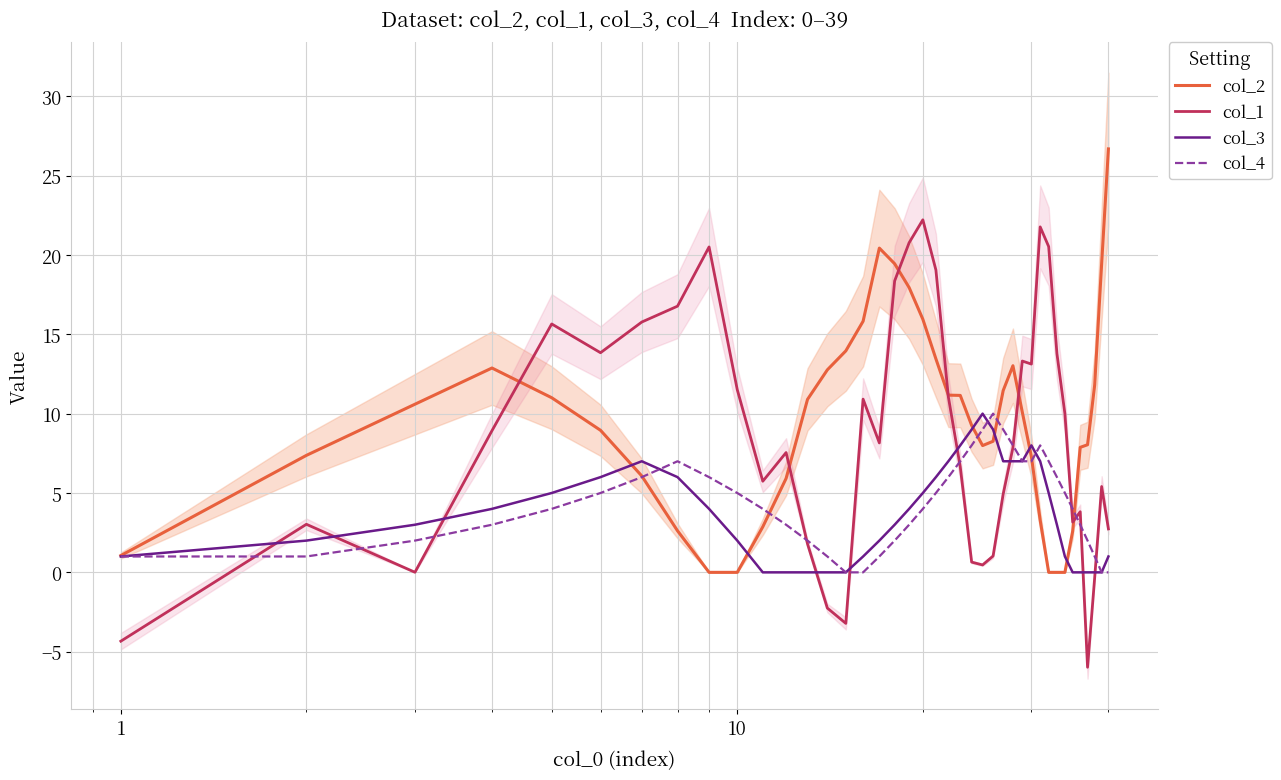

How many col_3 values are between 1 and 7?

25